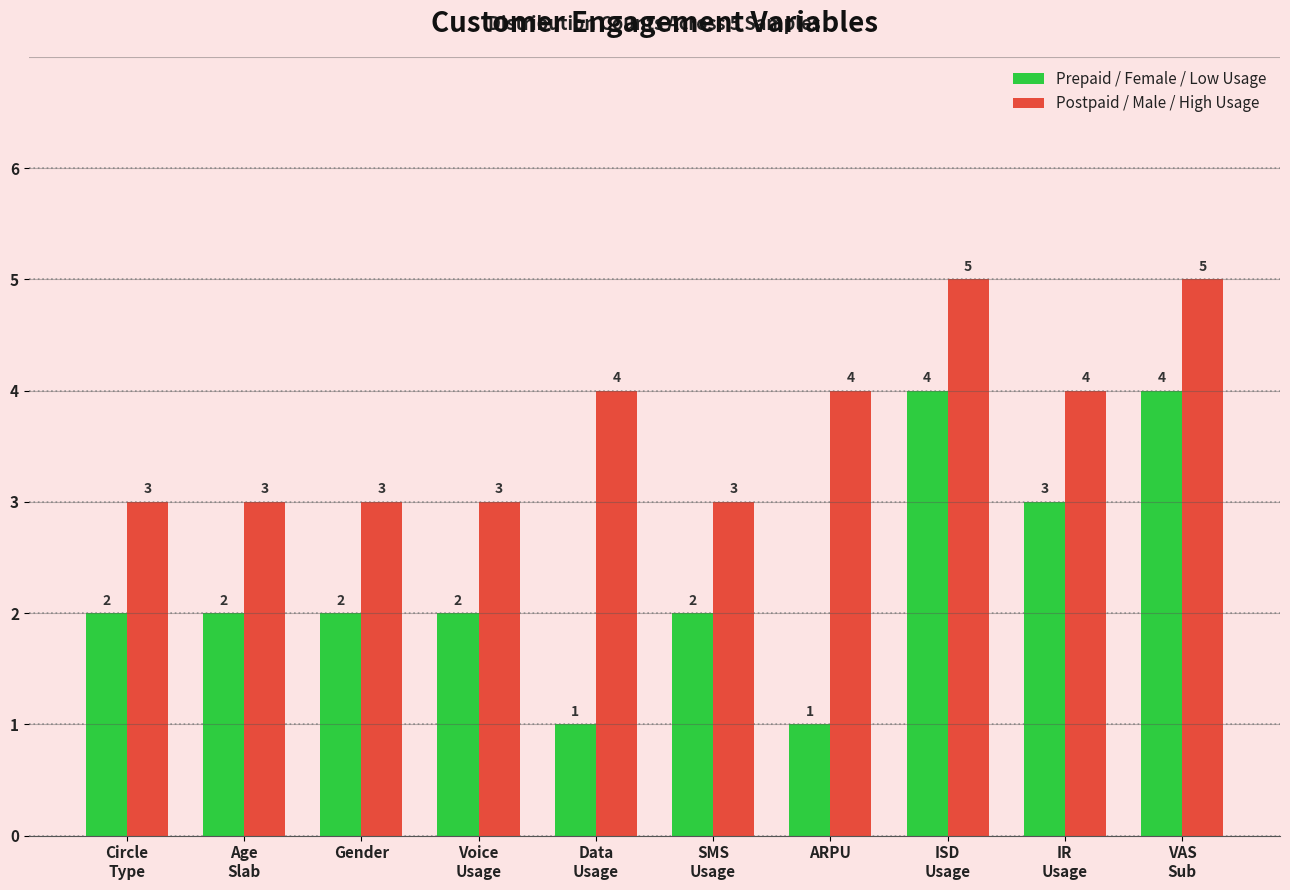

What is the label of the 8th bar from the right?

Gender